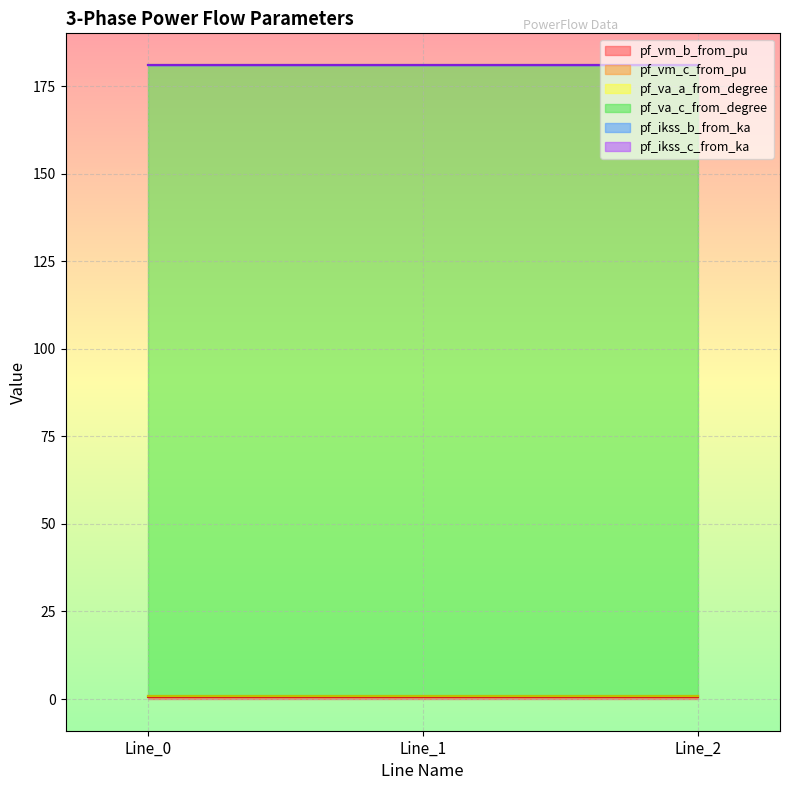

Which has a higher value, Line_2 or Line_0?

Line_0